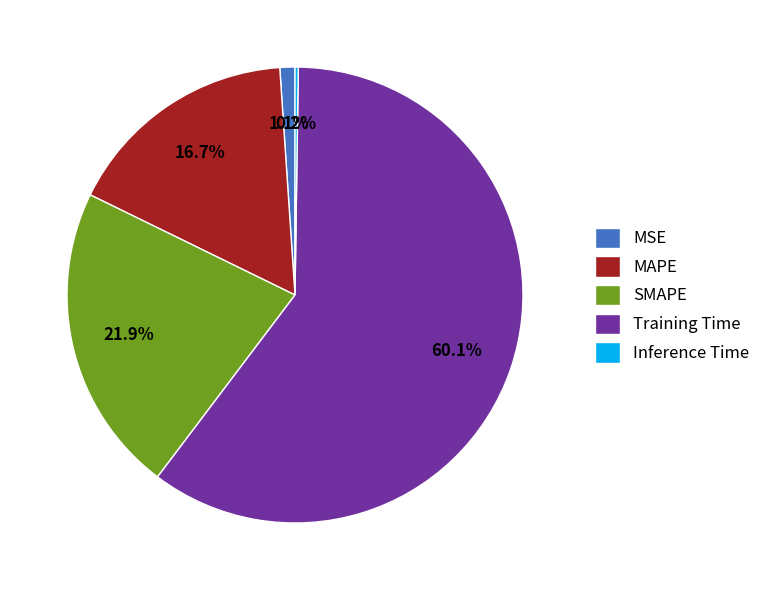

Between MSE and SMAPE, which is larger?

SMAPE